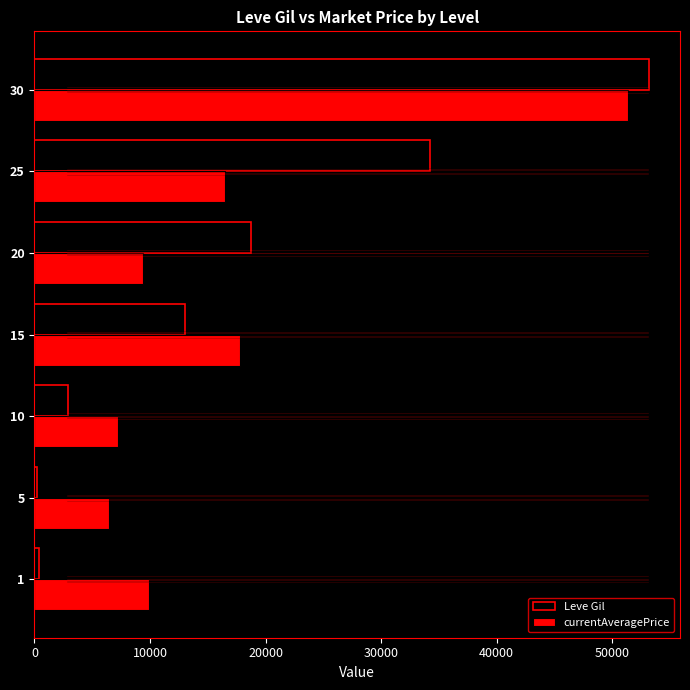

Which series changed the most between 1 and 15?

Leve Gil